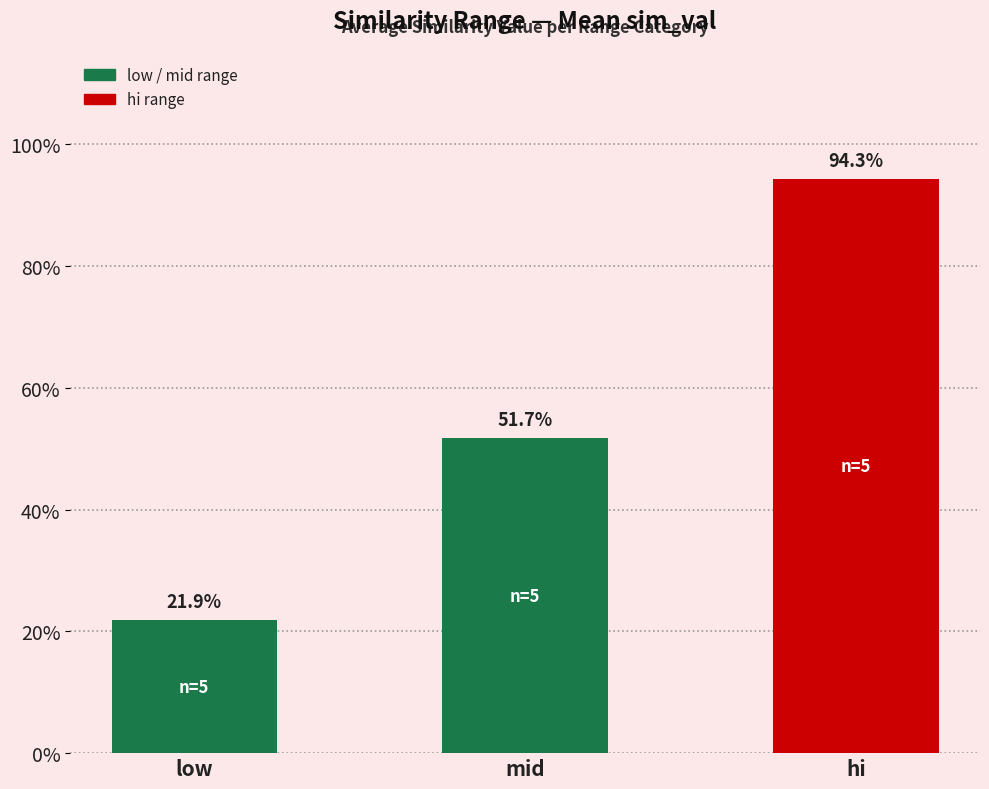

Does the chart contain any negative values?

No